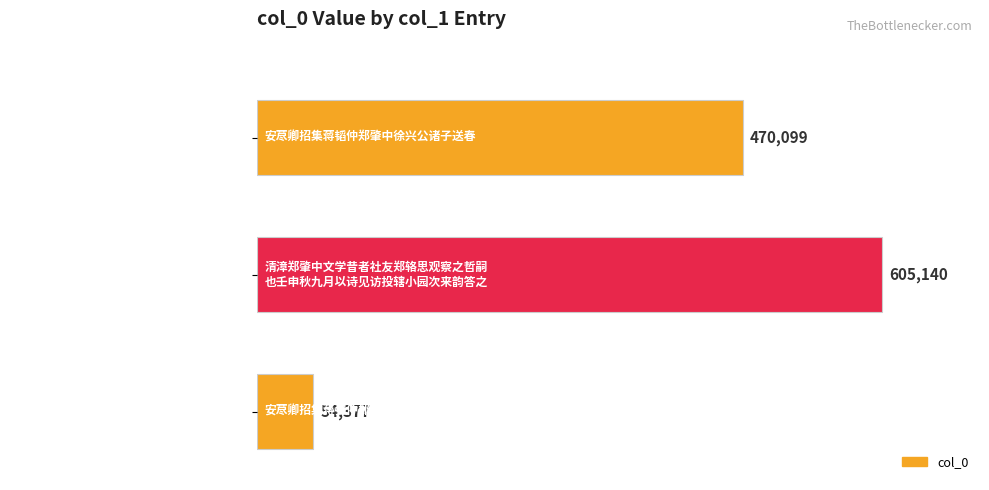

How many values are below 470099?

1